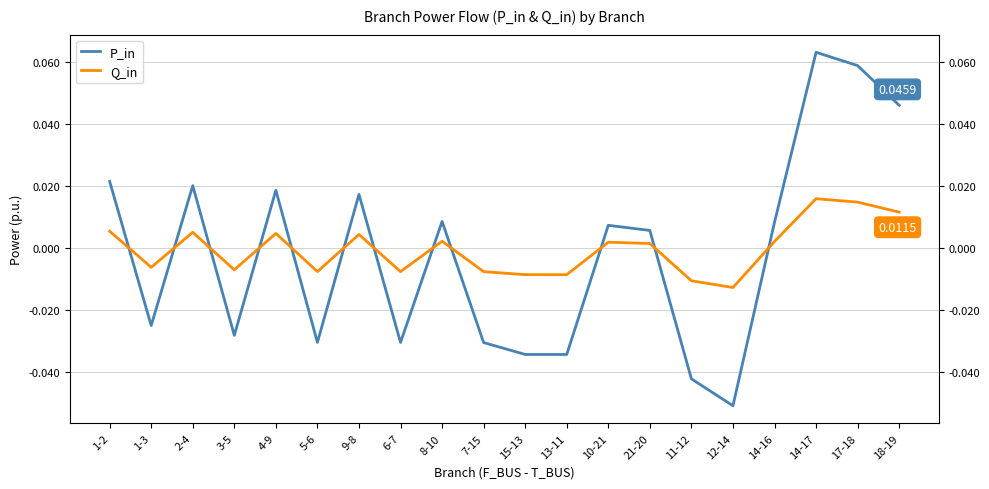

Is it true that Q_in equals -0.0 at 7-15?

False